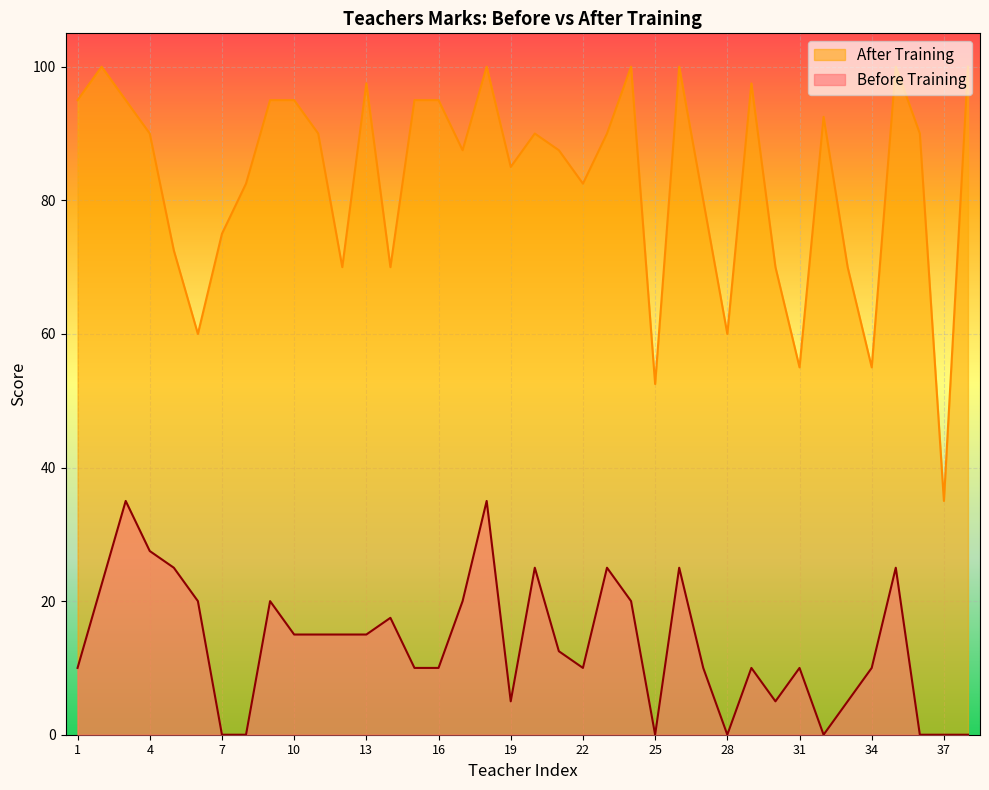

At which label is Before Training closest to 17?

14